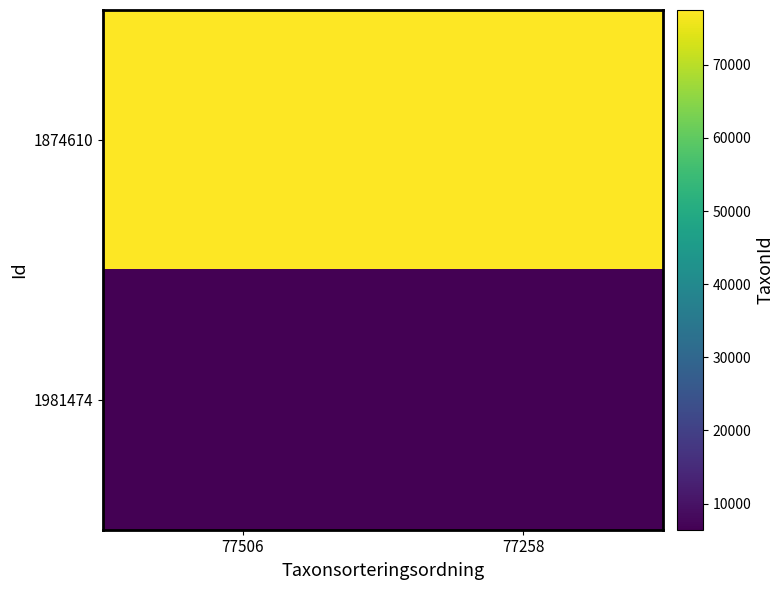

Which series has the largest total across all categories?

1874610